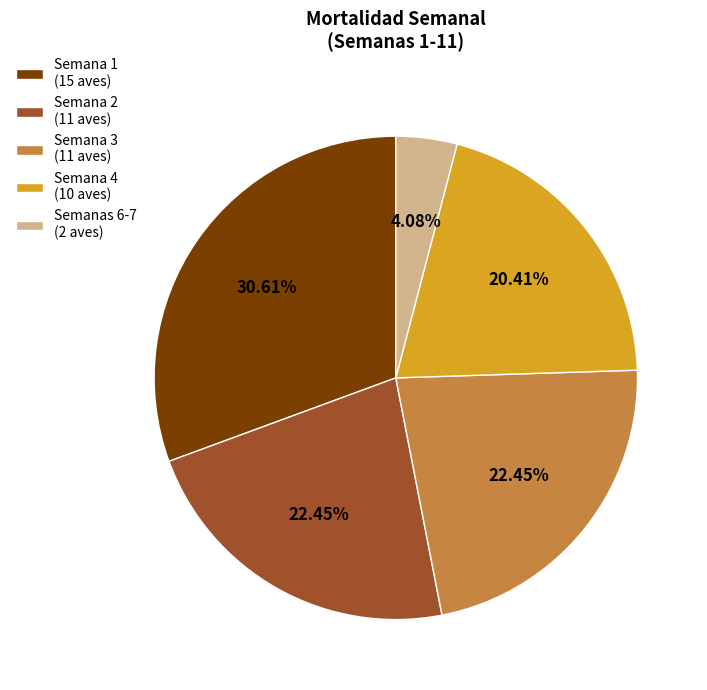

Which has a higher value, Semana 4 (10 aves) or Semanas 6-7 (2 aves)?

Semana 4 (10 aves)